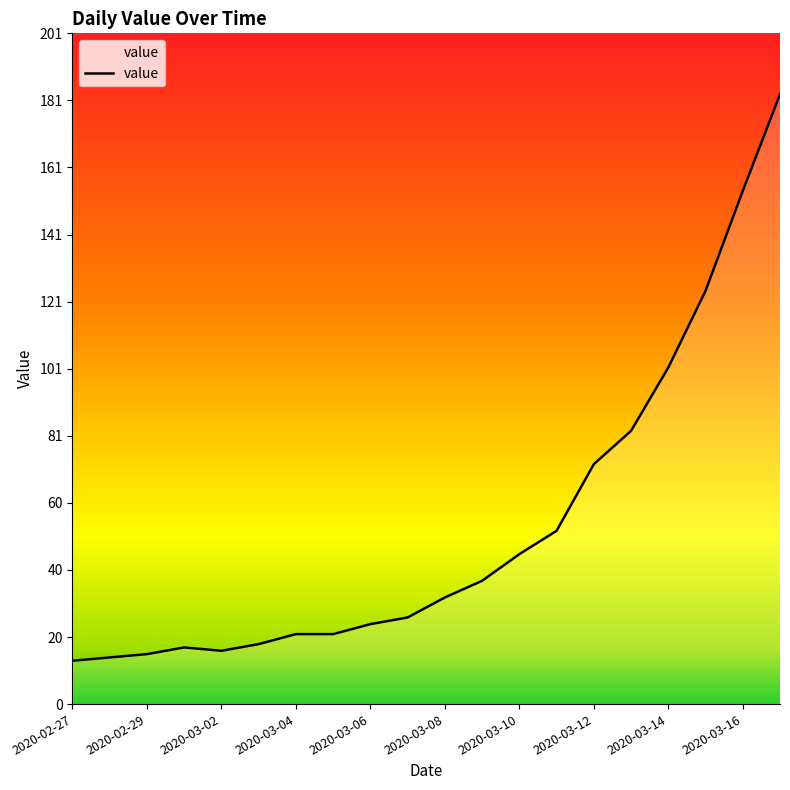

What is the maximum value shown in the chart?

183